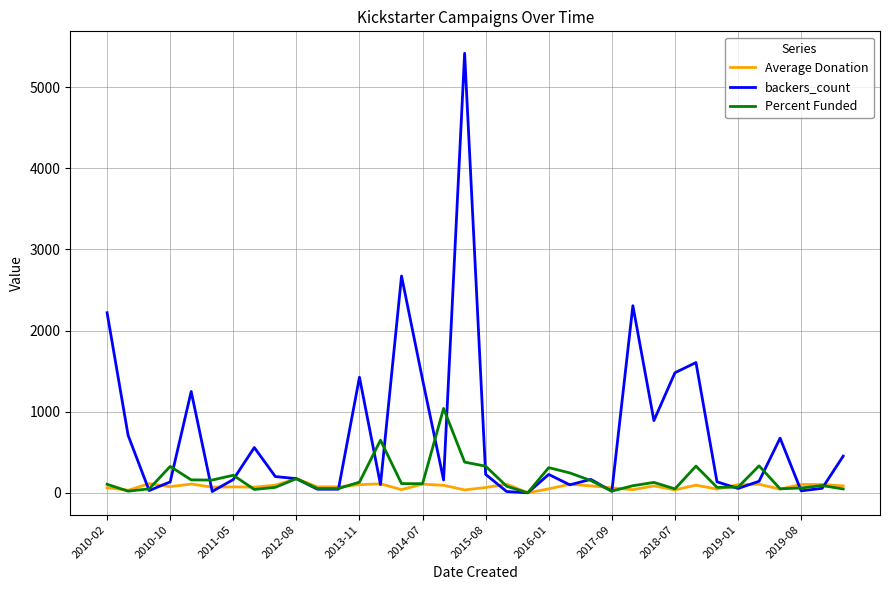

Which series has the largest total across all categories?

backers_count